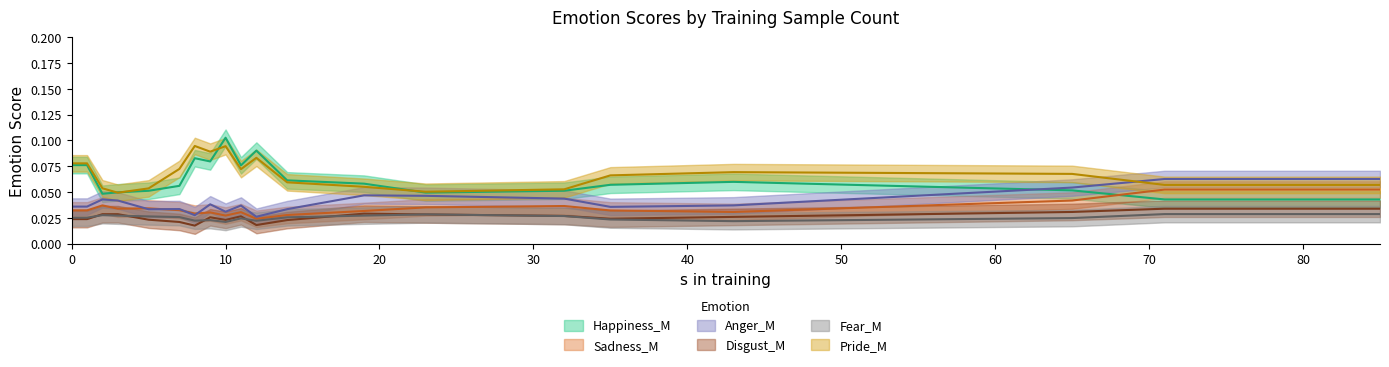

What is the difference between the maximum and minimum values in the Pride_M series?

0.1